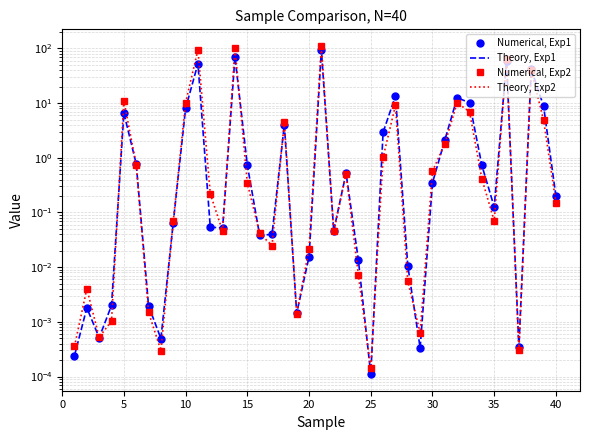

What is the difference between the maximum and minimum values in the Theory, Exp2 series?

111.9